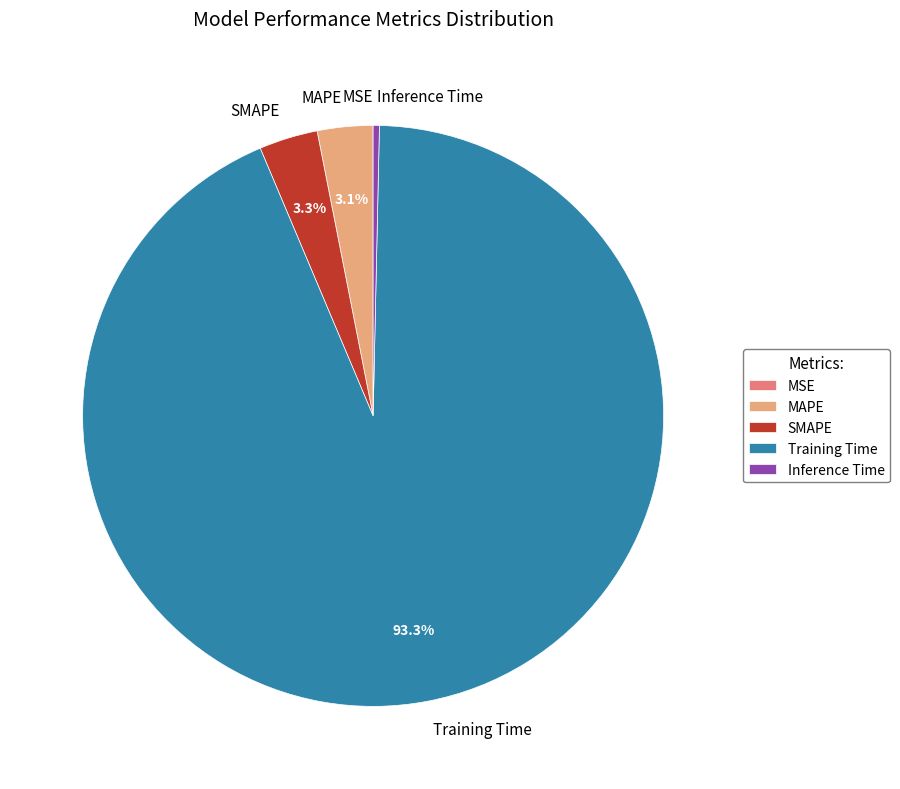

Which slice represents more than half of the pie?

Training Time